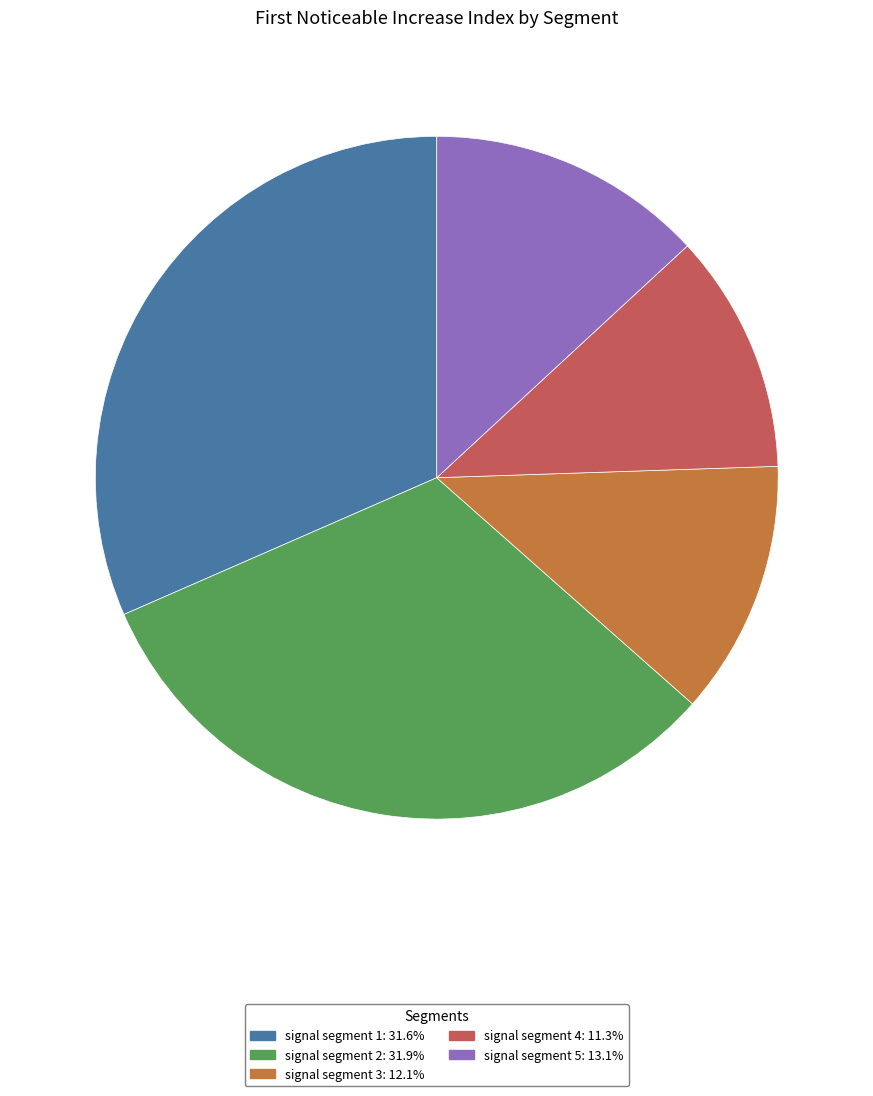

Is signal segment 2 the majority of the pie?

No